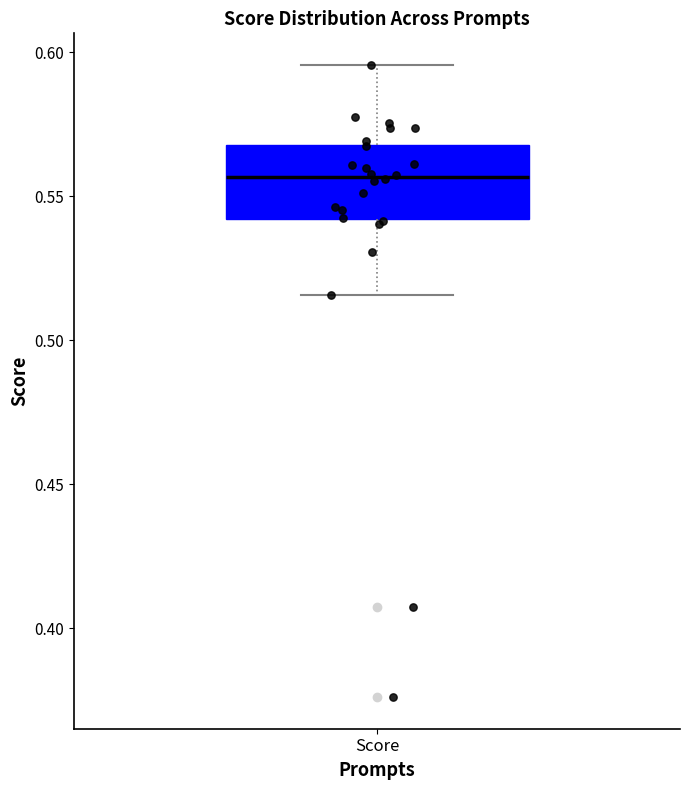

Transcribe this box plot: give where the median line is, the range the box spans, and where the two whiskers end, as read against the y-axis. The values are not printed on the chart, so give them approximately, as read against the axis.

median 0.555, box 0.540 to 0.570, whiskers 0.515 to 0.595